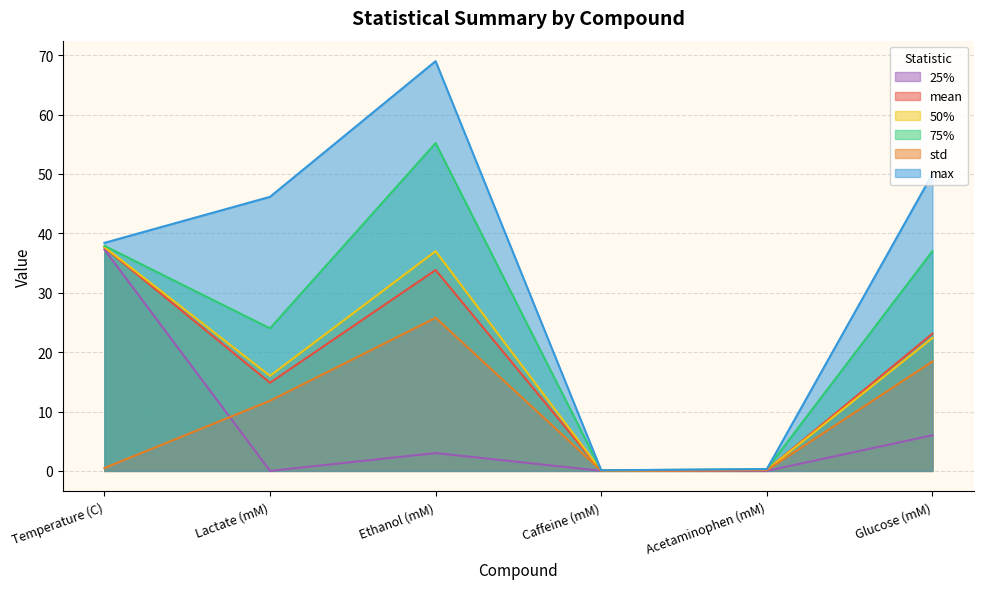

Reading left to right, list all the values displayed in this chart.

mean: Temperature (C)=37.6	Lactate (mM)=14.8	Ethanol (mM)=33.8	Caffeine (mM)=0.0	Acetaminophen (mM)=0.2	Glucose (mM)=23.1
std: Temperature (C)=0.5	Lactate (mM)=11.8	Ethanol (mM)=25.8	Caffeine (mM)=0.0	Acetaminophen (mM)=0.1	Glucose (mM)=18.4
50%: Temperature (C)=37.7	Lactate (mM)=16.0	Ethanol (mM)=37.0	Caffeine (mM)=0.0	Acetaminophen (mM)=0.2	Glucose (mM)=22.4
75%: Temperature (C)=37.9	Lactate (mM)=24.0	Ethanol (mM)=55.2	Caffeine (mM)=0.1	Acetaminophen (mM)=0.3	Glucose (mM)=37.0
max: Temperature (C)=38.4	Lactate (mM)=46.2	Ethanol (mM)=69.0	Caffeine (mM)=0.1	Acetaminophen (mM)=0.3	Glucose (mM)=50.0
25%: Temperature (C)=37.3	Lactate (mM)=0.0	Ethanol (mM)=3.0	Caffeine (mM)=0.0	Acetaminophen (mM)=0.0	Glucose (mM)=6.0